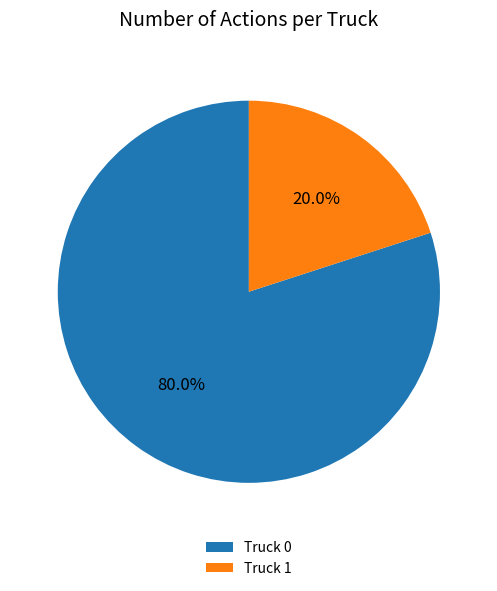

Combined, do Truck 1 and Truck 0 account for over 50%?

Yes